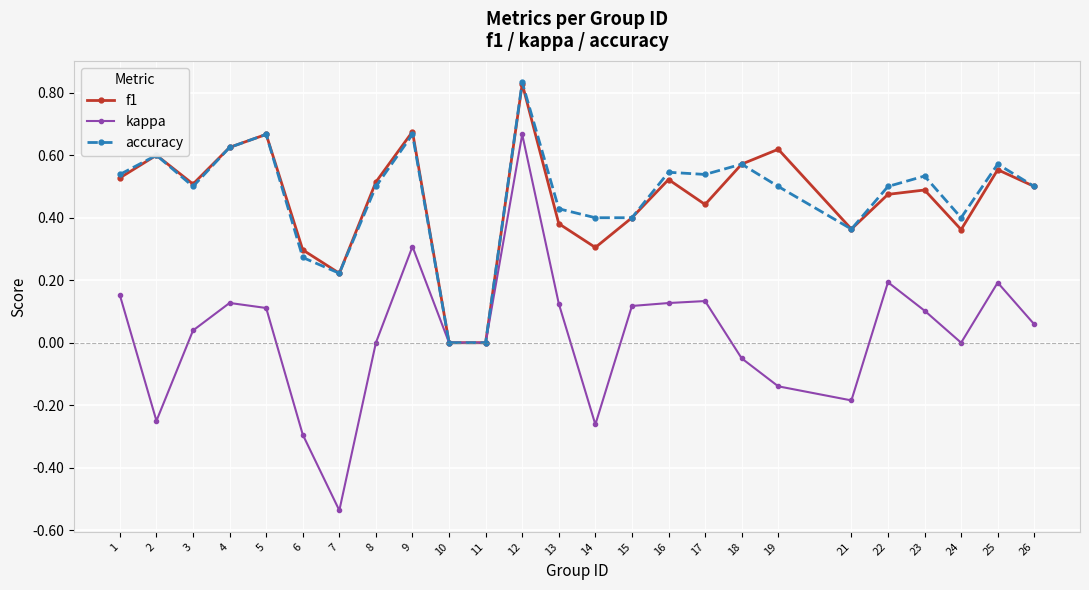

What are all the series names shown in the legend?

f1, kappa, accuracy